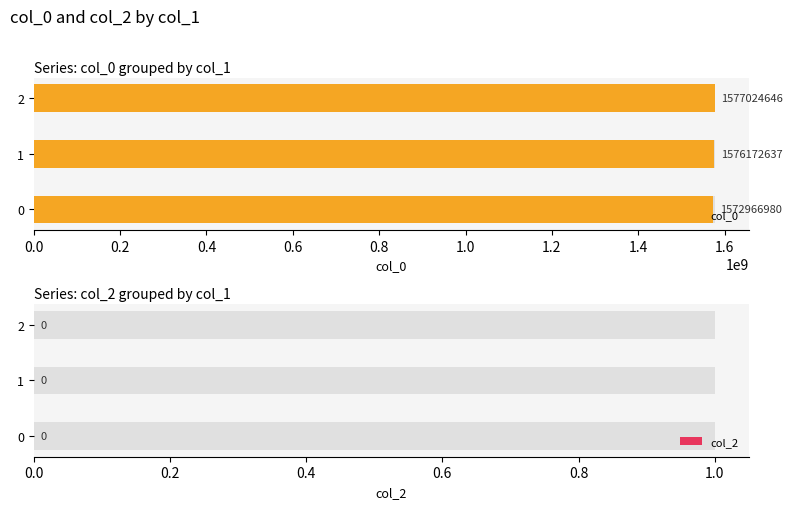

Which series has the largest total across all categories?

col_0